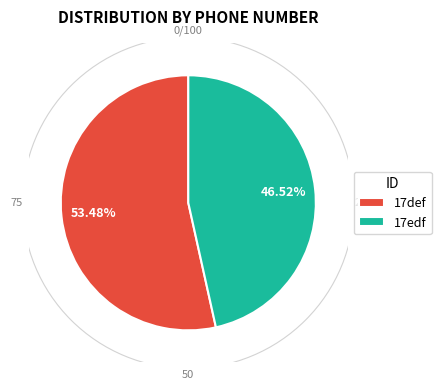

Between 17edf and 17def, which is larger?

17def